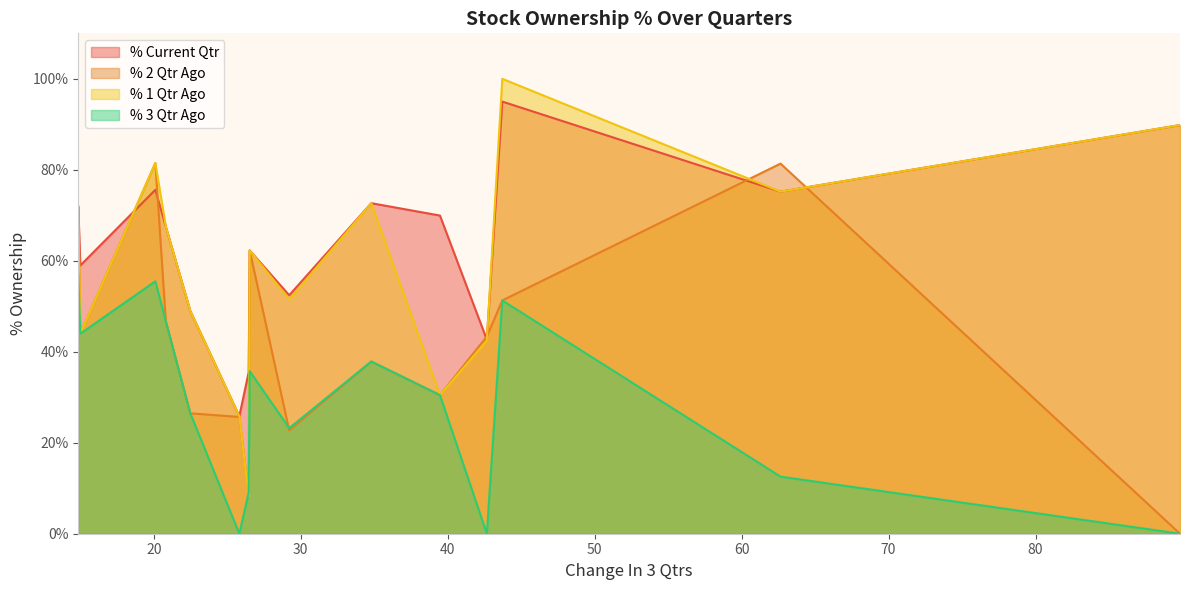

True or false: % 3 Qtr Ago and % Current Qtr intersect in this chart.

False